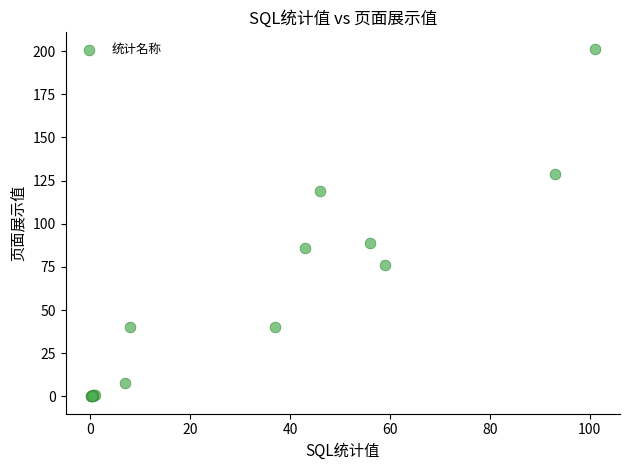

What Y value in the scatter plot is closest to 100?

89.0